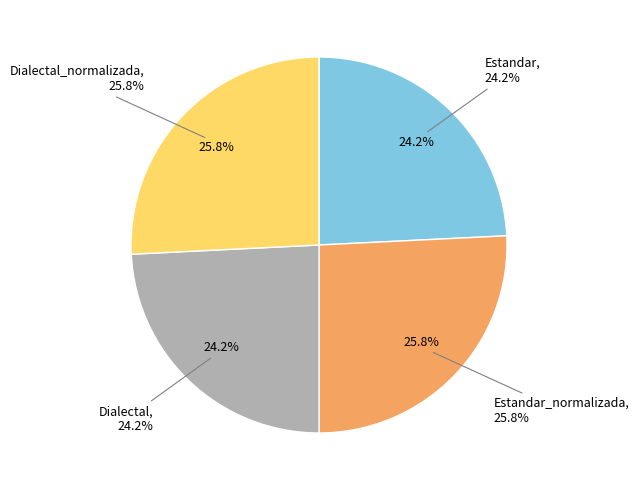

What percentage is NOT represented by Dialectal?

75.8%